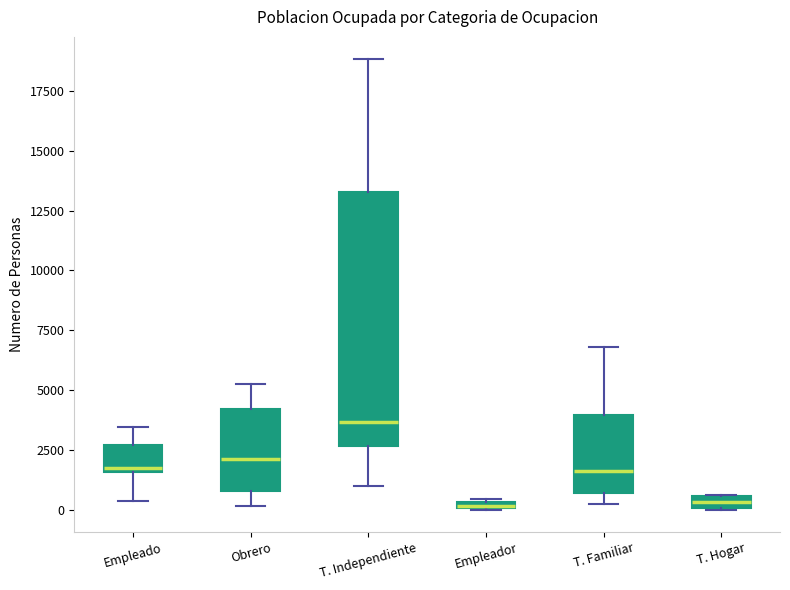

Which box has the highest median line?

T. Independiente